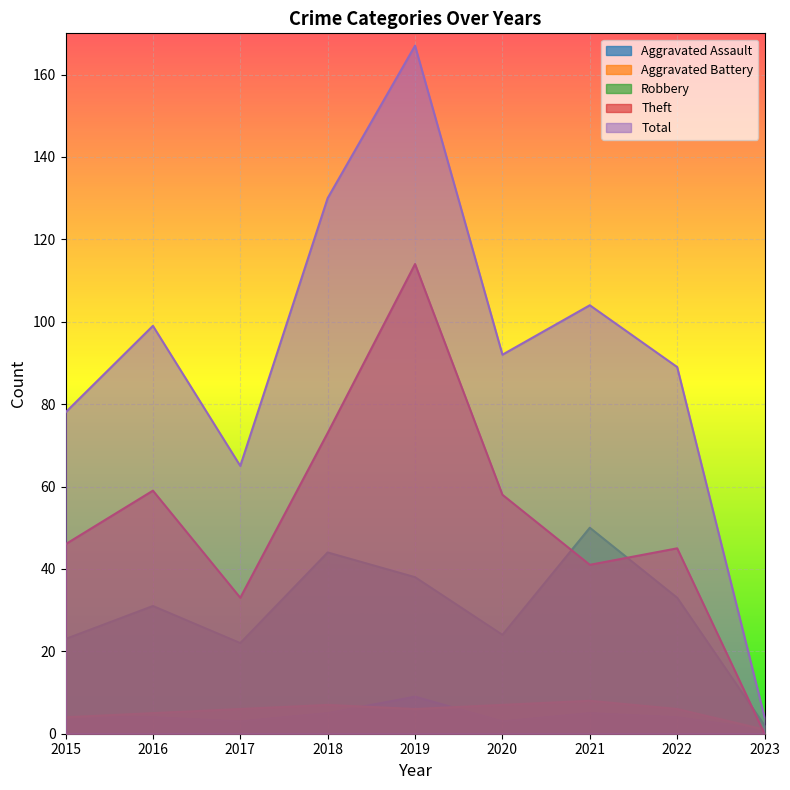

At which category is the sum across all series the highest?

2019